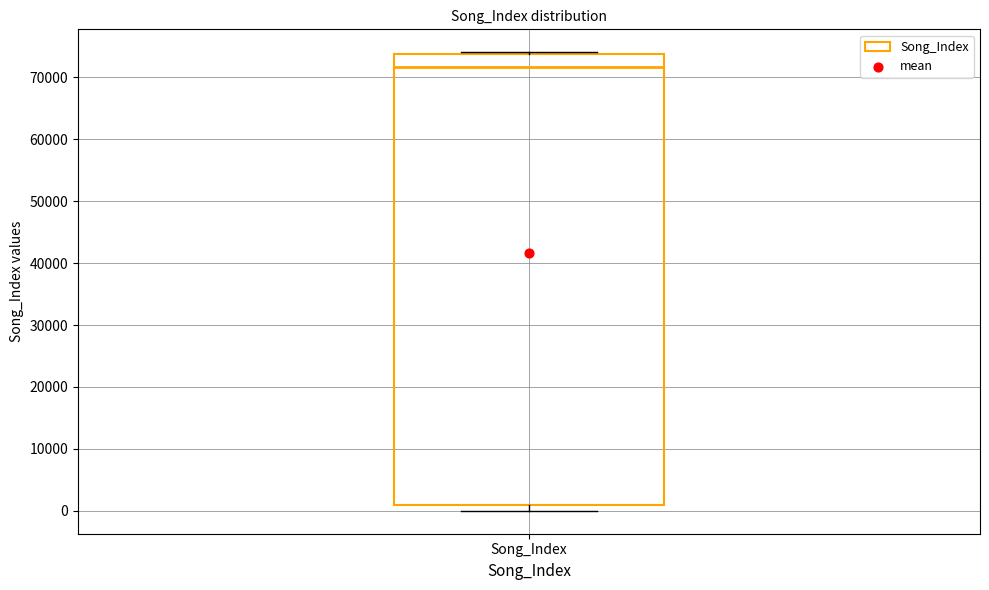

Where does the median line of the box for Song_Index sit on the y-axis? The values are not printed on the chart, so give them approximately, as read against the axis.

72000